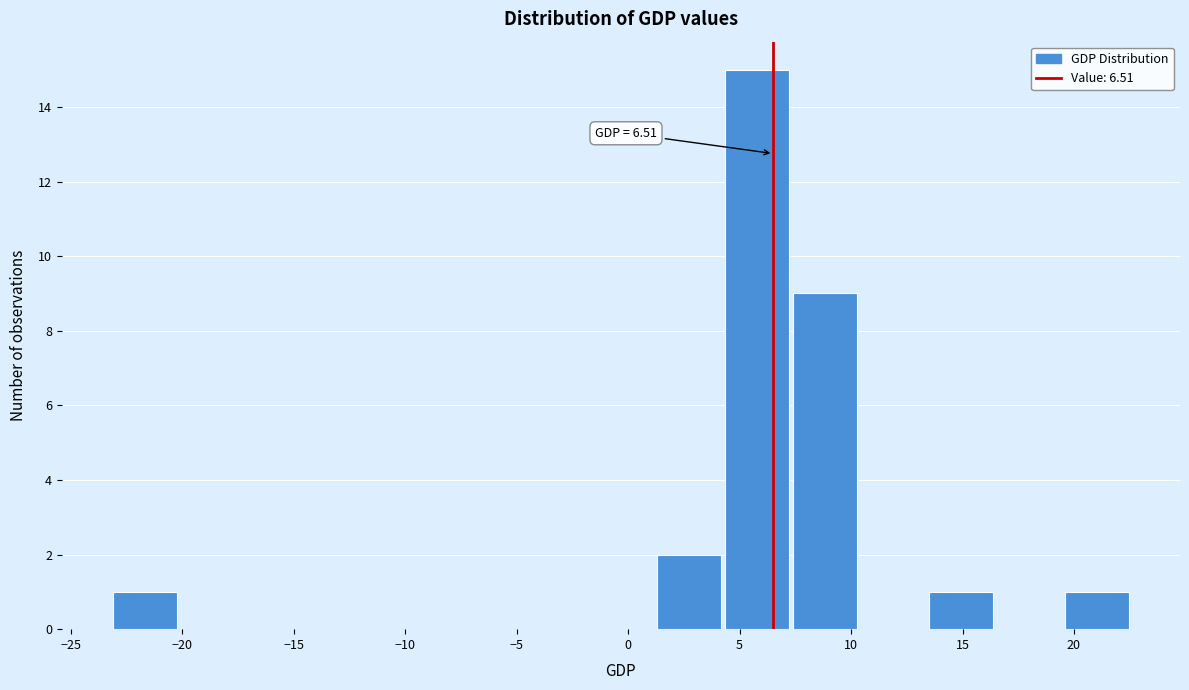

Which range on the x-axis has the tallest bar?

4.5 to 7.5